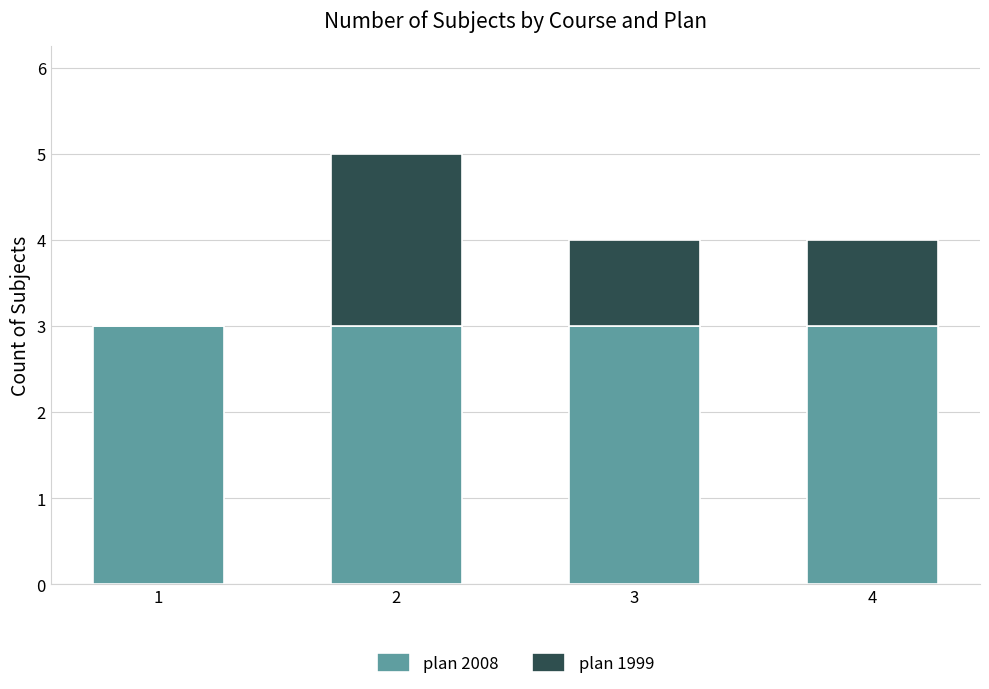

What is the sum of all plan 2008 values?

12